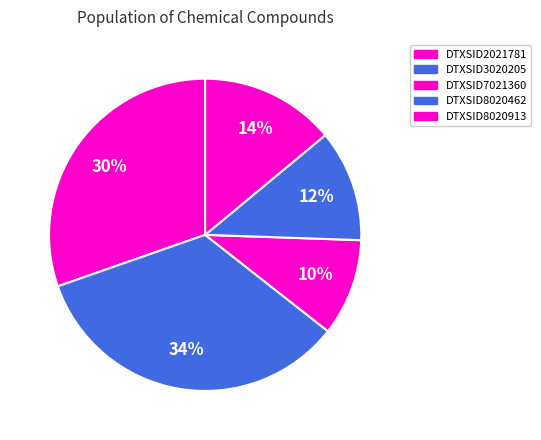

Combined, what portion of the pie is DTXSID7021360 and DTXSID8020913?

24.0%